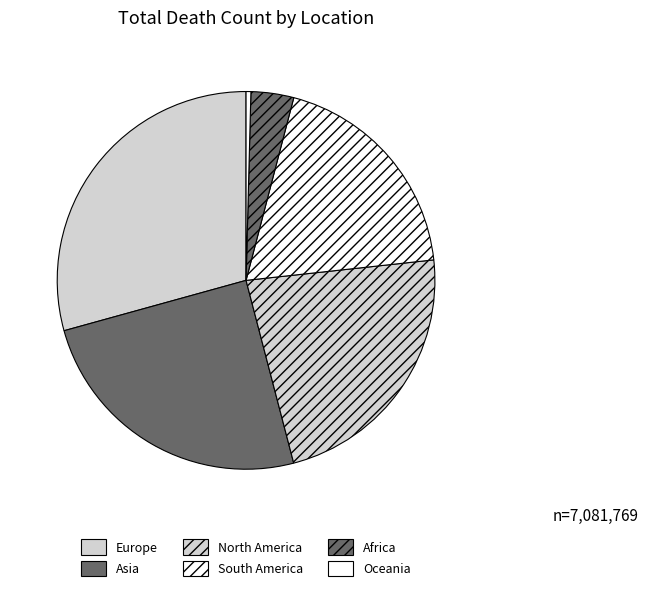

The South America slice represents 30% of the pie. True or false?

False